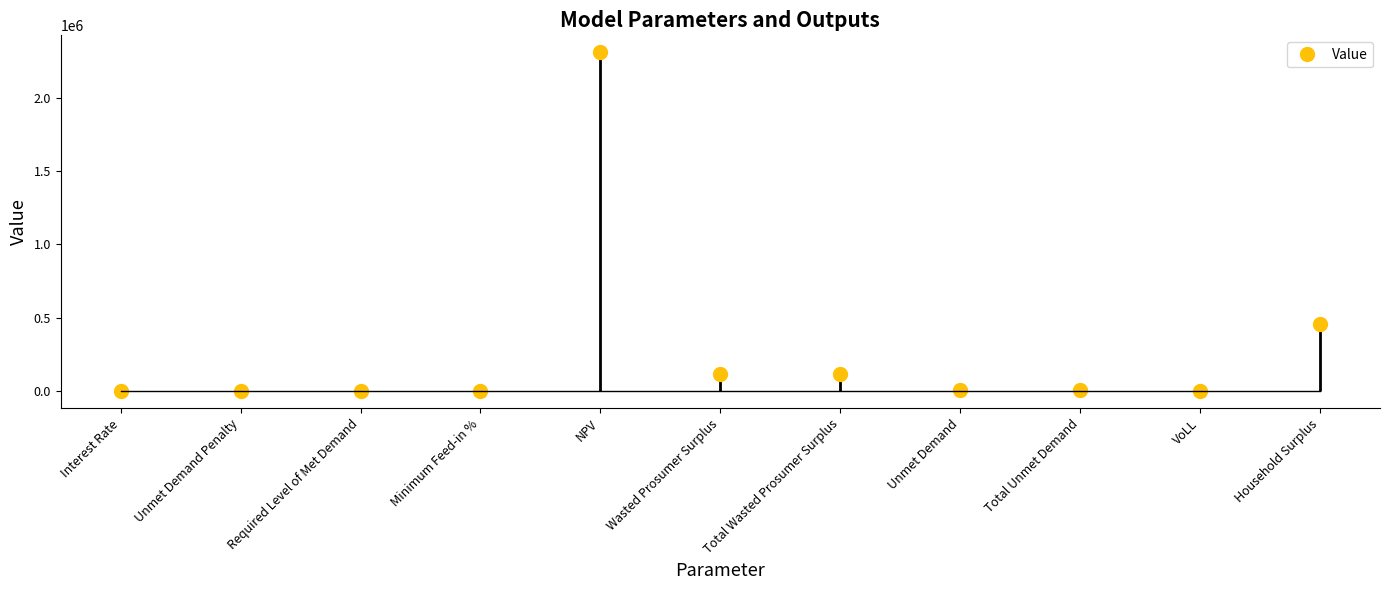

The chart shows a value of 0.1 at Interest Rate. True or false?

False